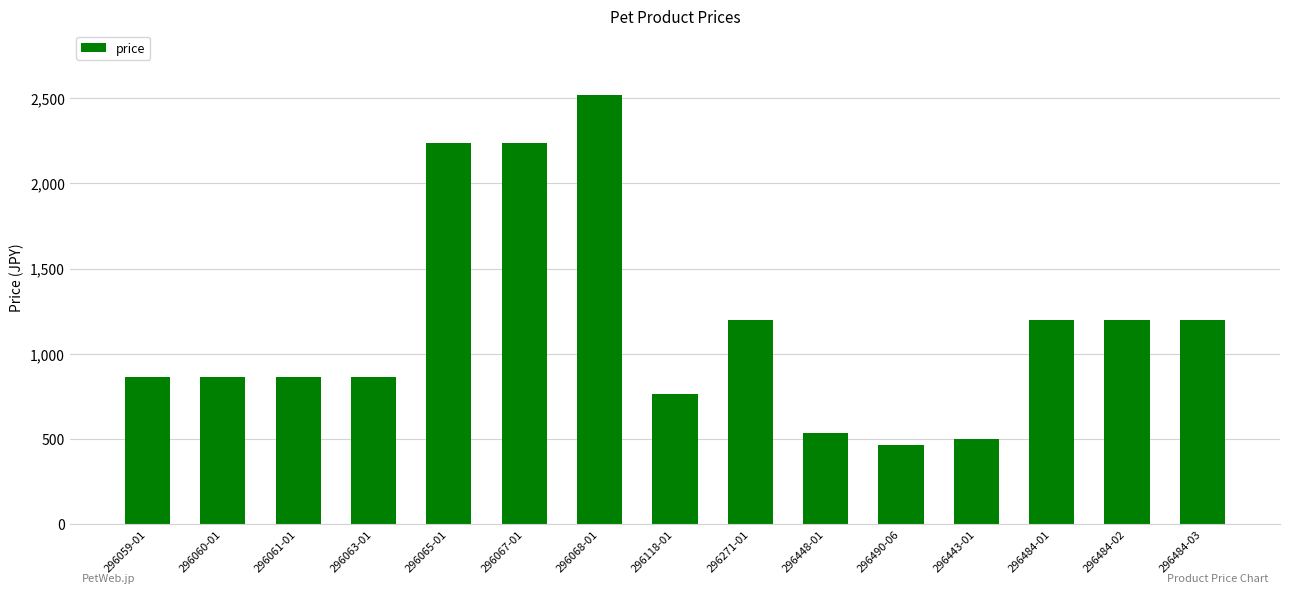

Reading right to left, transcribe all the data shown in this chart.

1200	1200	1200	500	463	534	1200	760	2520	2240	2240	860	860	860	860